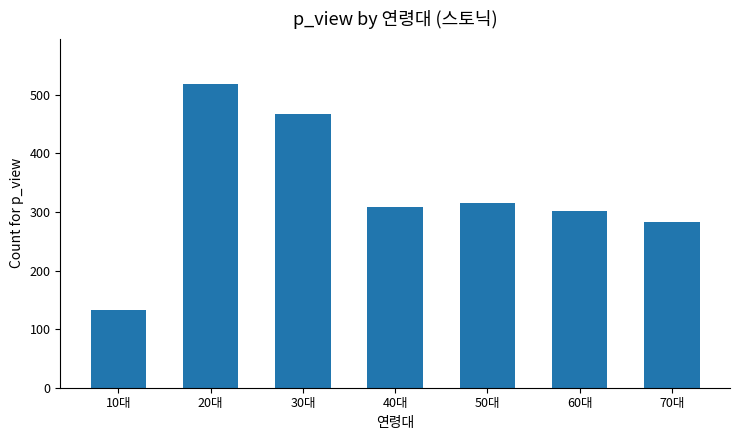

What is the change in value from 10대 to 50대?

+183